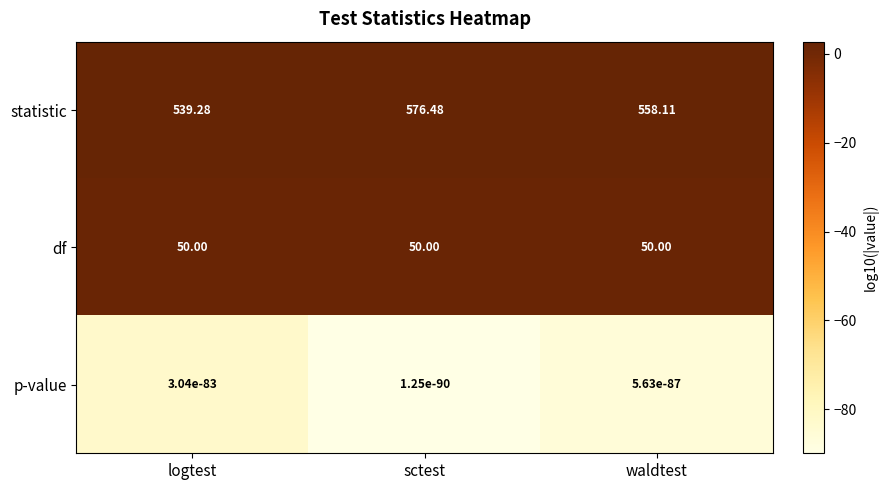

Which series has the largest range (max minus min)?

statistic